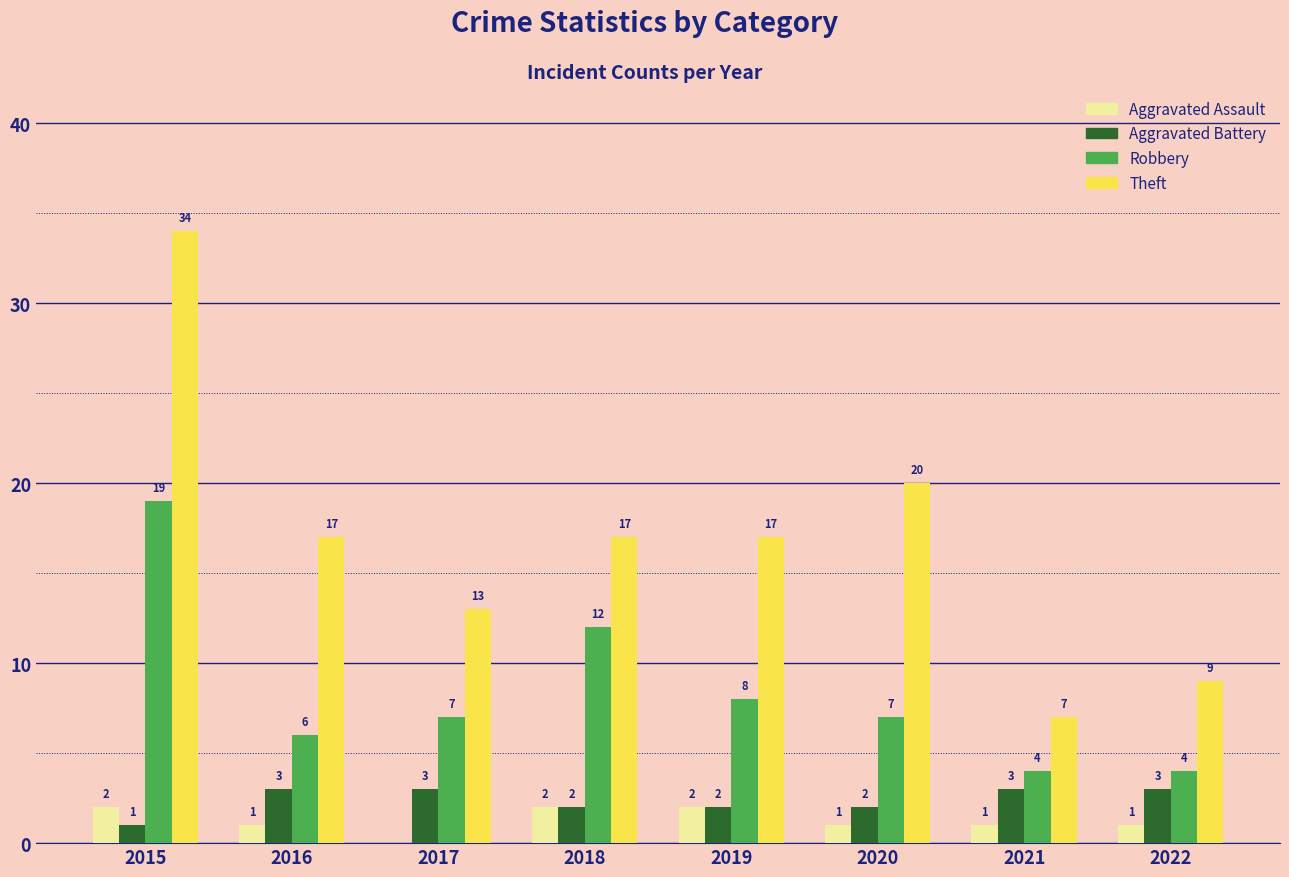

How many data points does each series have?

8